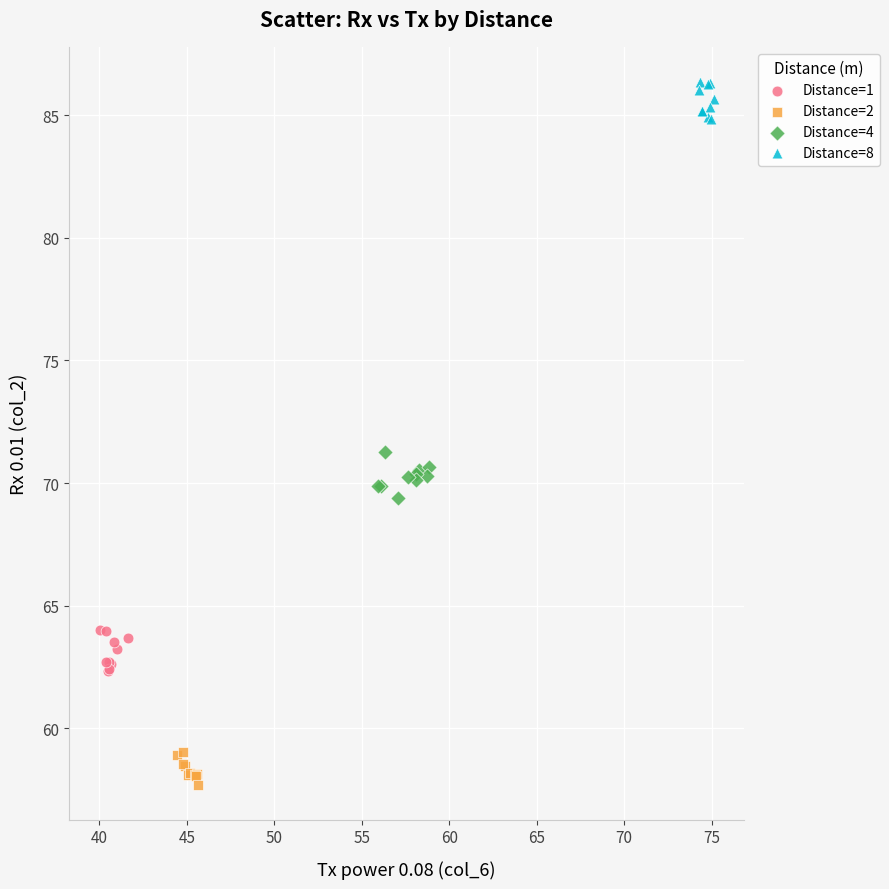

What are all the series names shown in the legend?

Distance=1, Distance=2, Distance=4, Distance=8